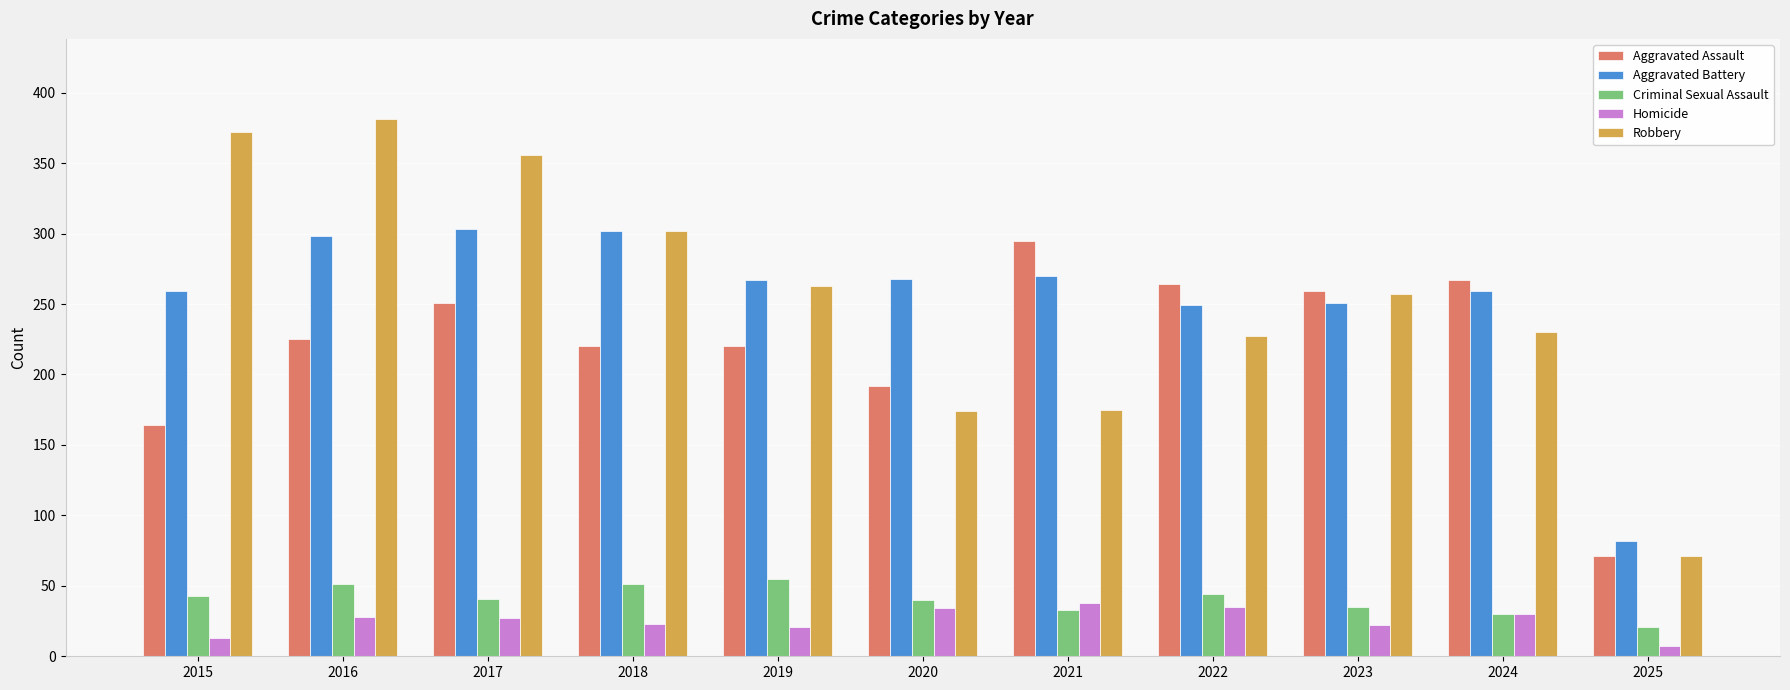

What is the spread (max minus min) of values at 2022?

229